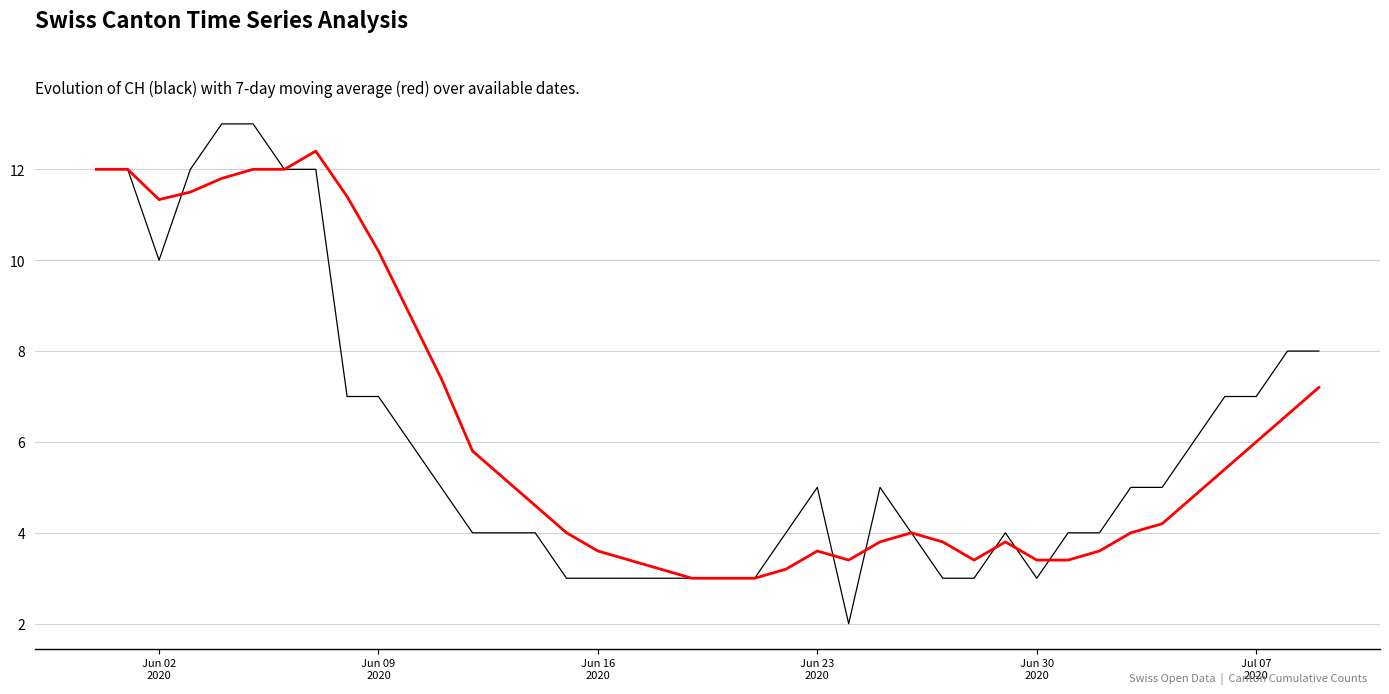

Count the number of categories in the chart.

40